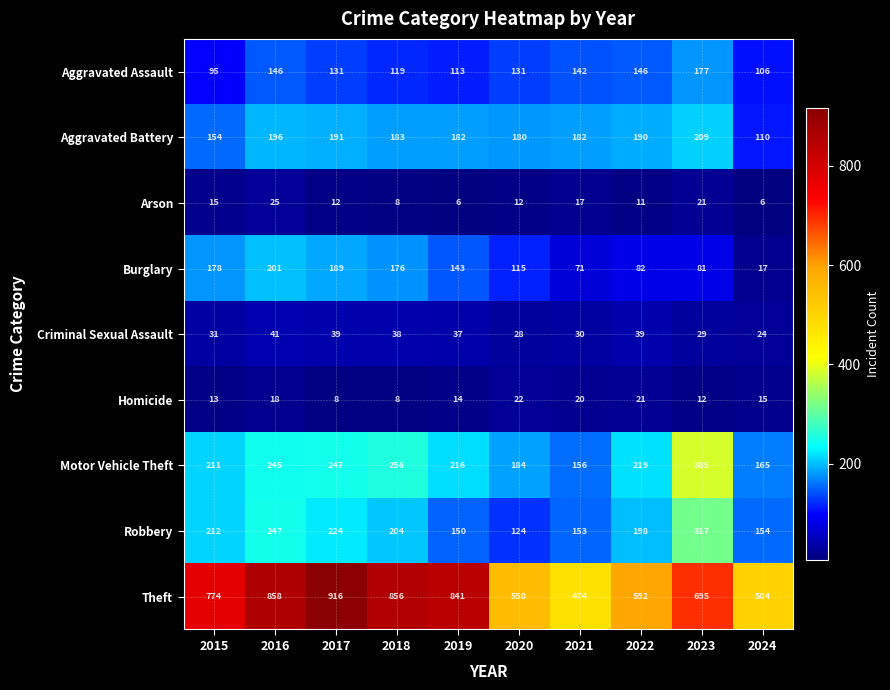

At which label is Theft closest to 695?

2023